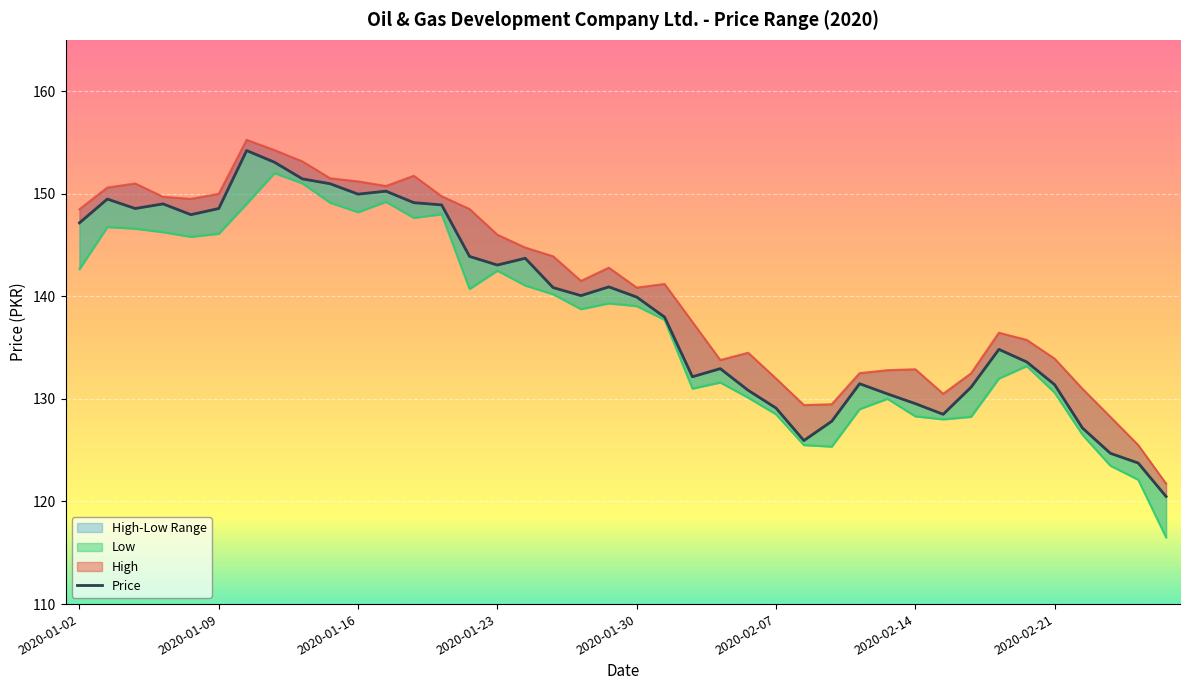

What is the sum of the Price values at 2020-01-27 and 2020-02-06?

271.7